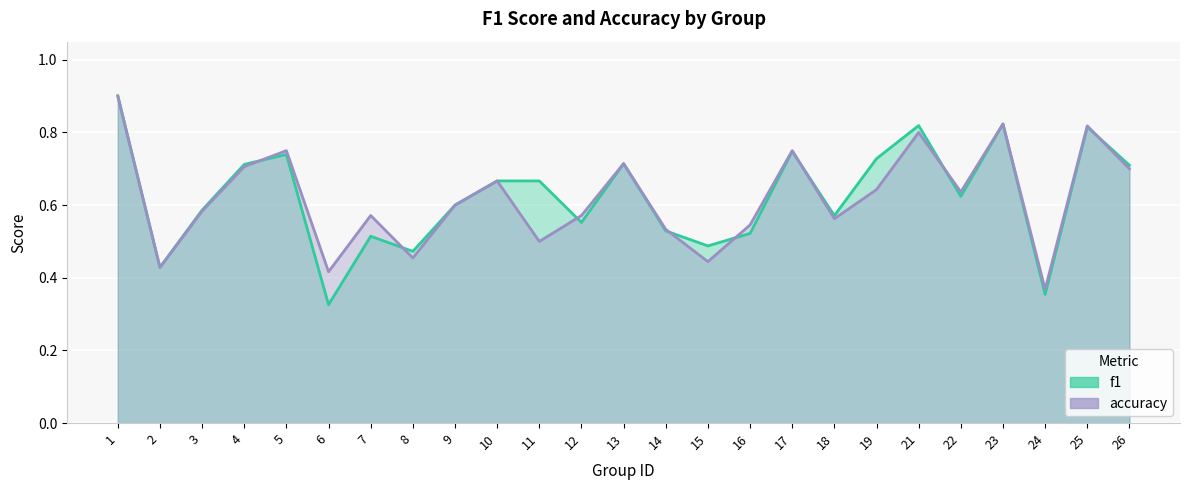

What is the sum of the f1 values at 11 and 2?

1.1